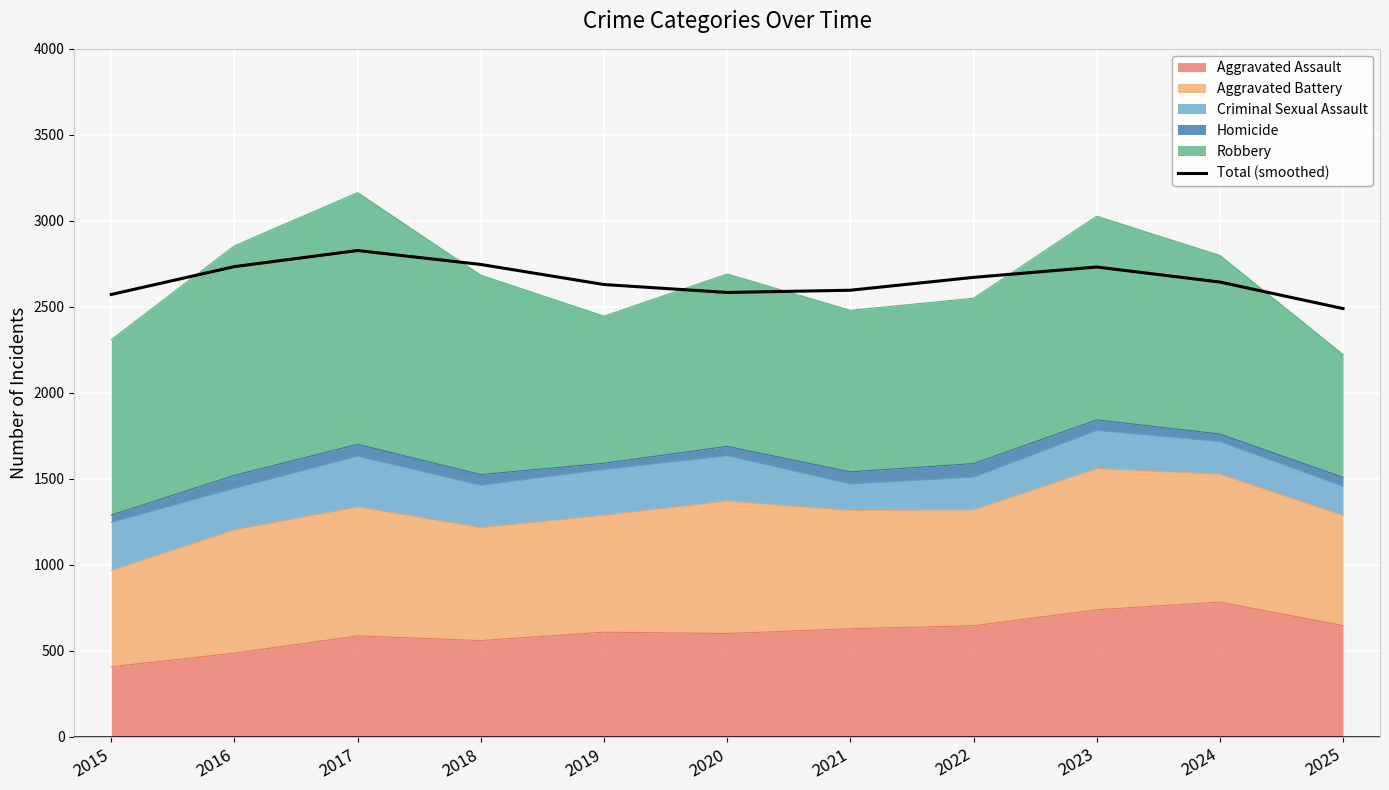

The chart shows a value of 2644.3 at 2024. True or false?

True